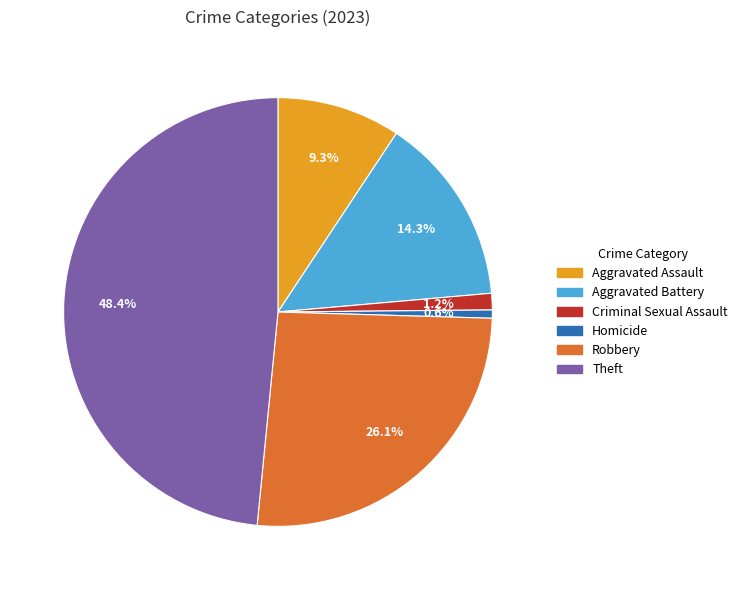

What percentage is NOT represented by Aggravated Battery?

85.7%